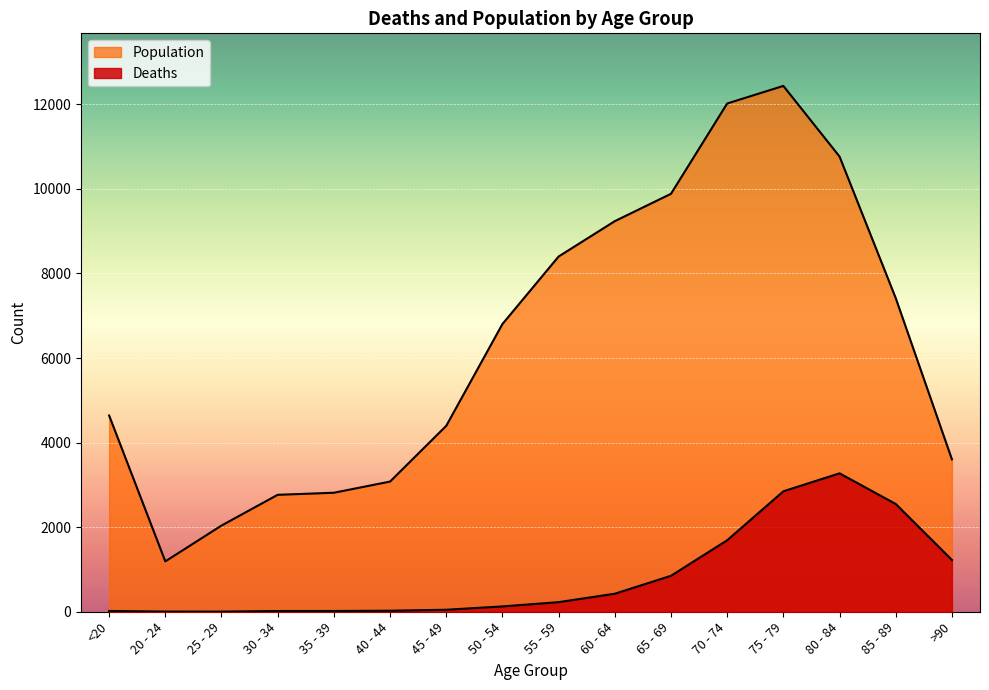

True or false: Population has a value of 6525 at <20.

False